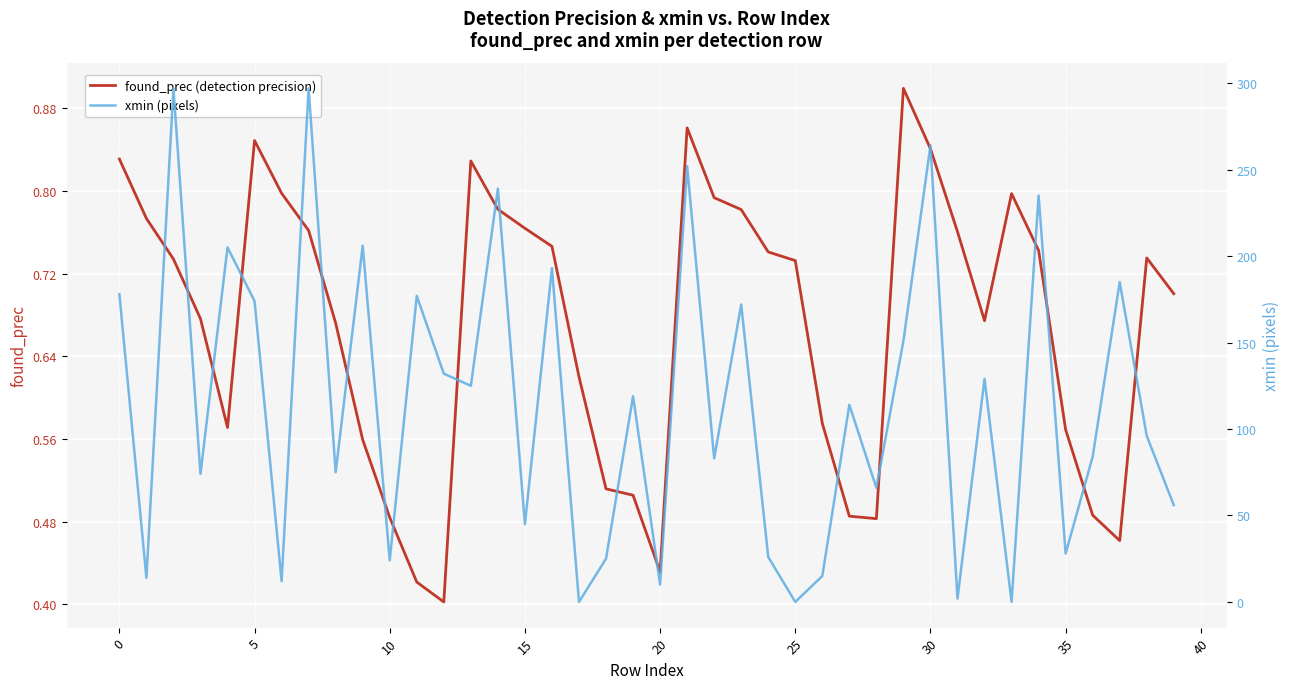

List the series in order of their overall mean, highest first.

xmin (pixels), found_prec (detection precision)